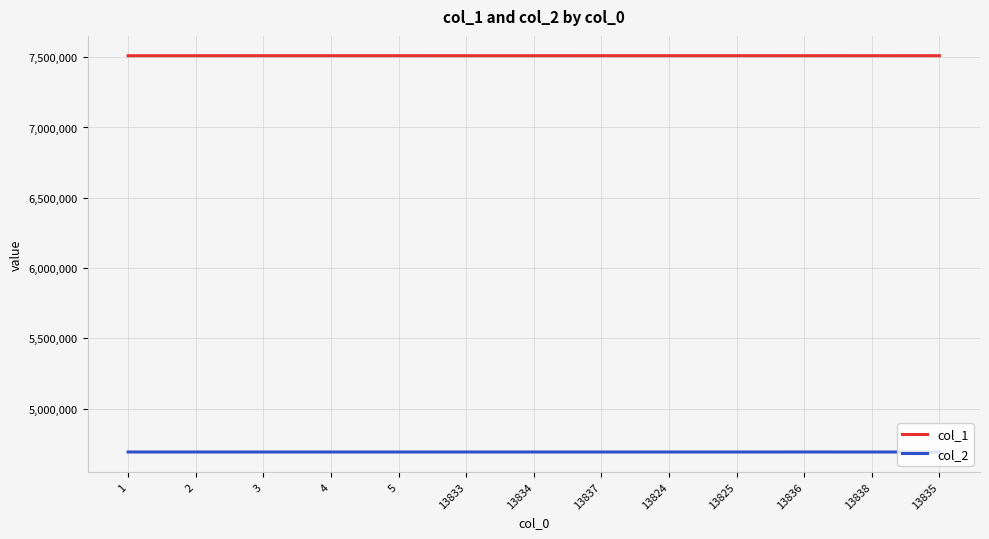

Which series has the largest total across all categories?

col_1